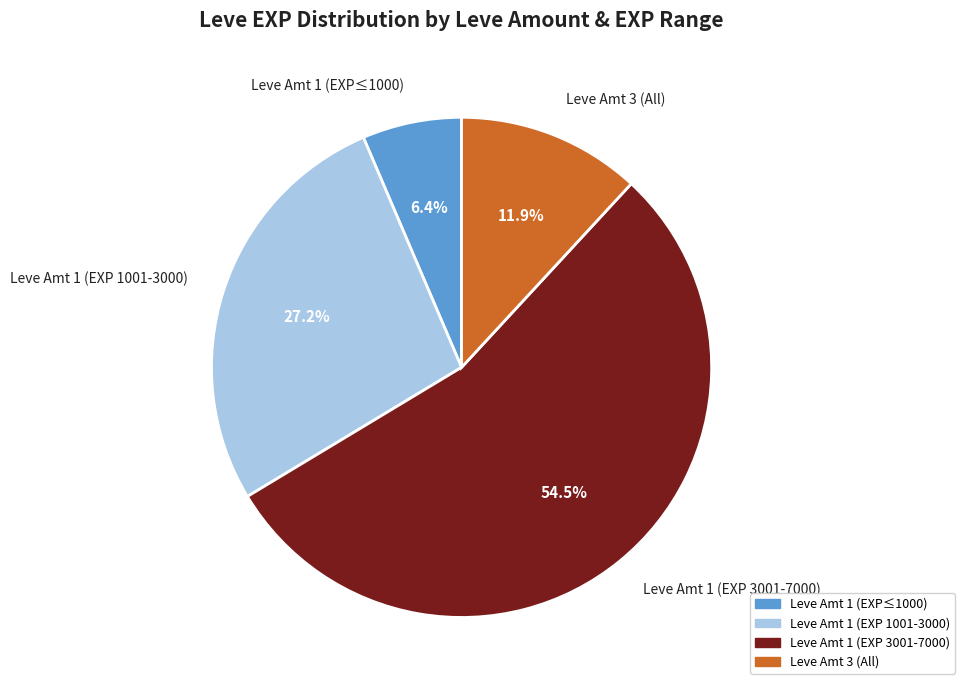

What percentage is NOT represented by Leve Amt 1 (EXP 1001-3000)?

72.8%